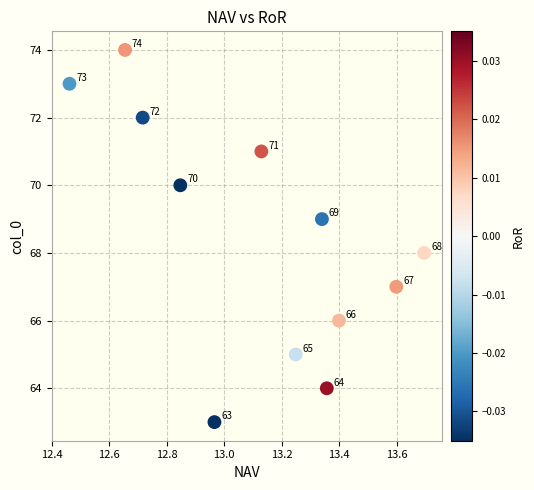

What Y value in the scatter plot is closest to 68?

68